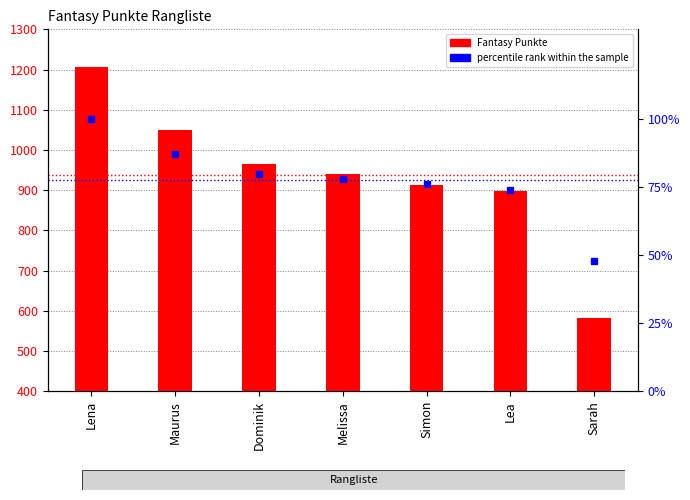

What are all the series names shown in the legend?

Fantasy Punkte, percentile rank within the sample